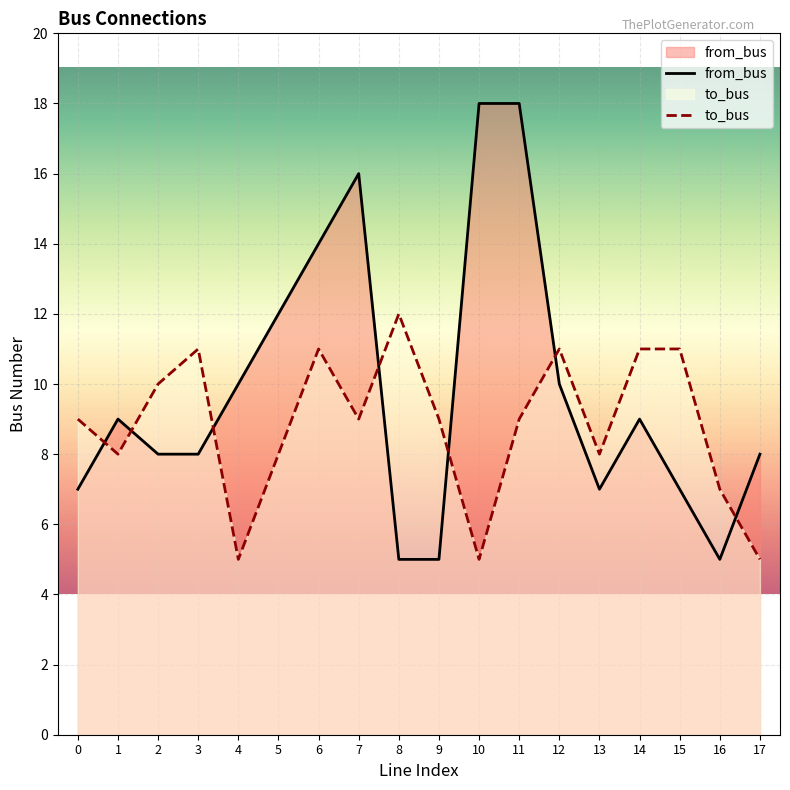

Rank the series by their average value, from highest to lowest.

from_bus, to_bus